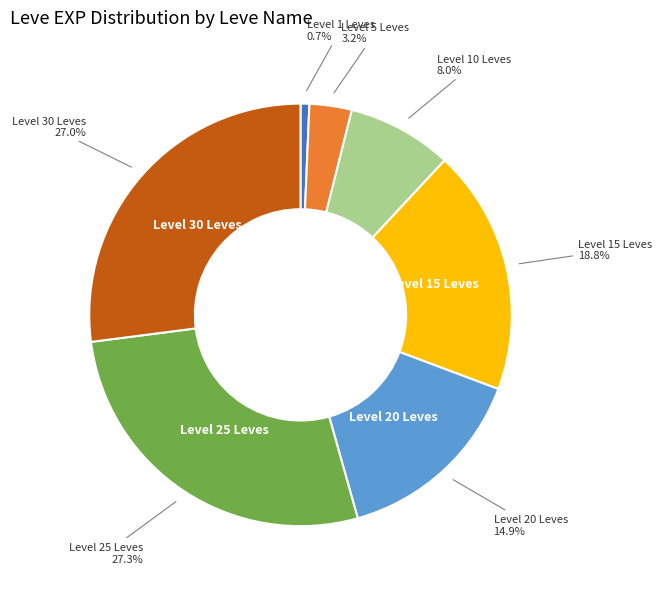

Count the number of slices in the pie.

7